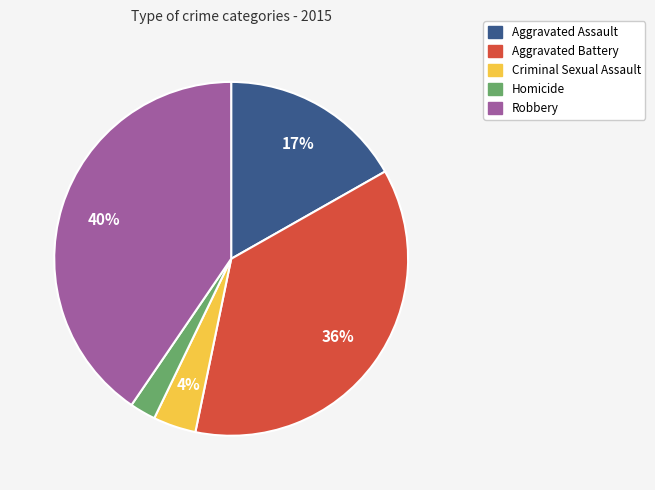

Is the sum of Robbery and Aggravated Assault greater than half?

Yes